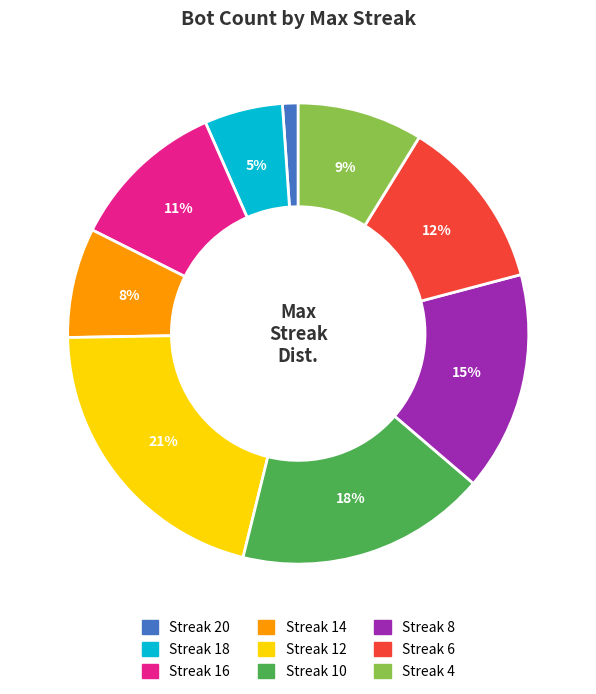

How many segments does this pie chart have?

9